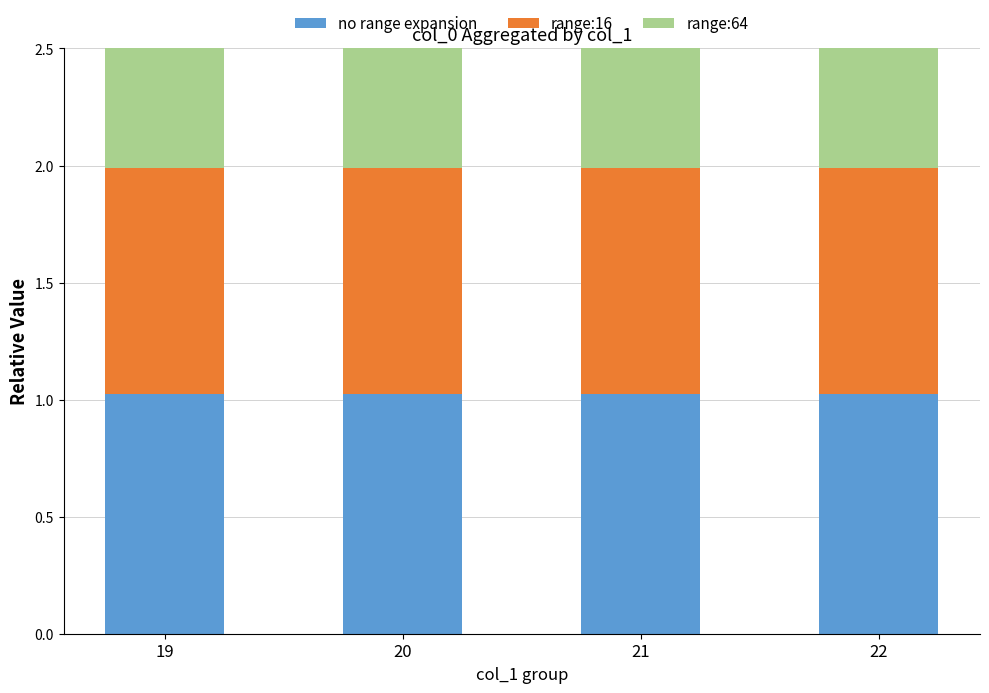

Which has a higher value, 22 or 21?

22